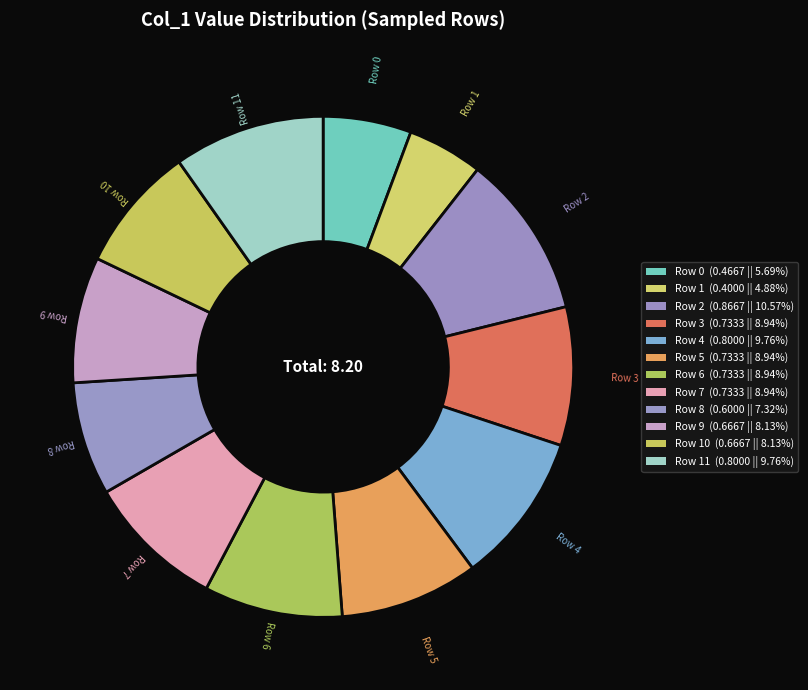

Does any single category account for the majority?

No